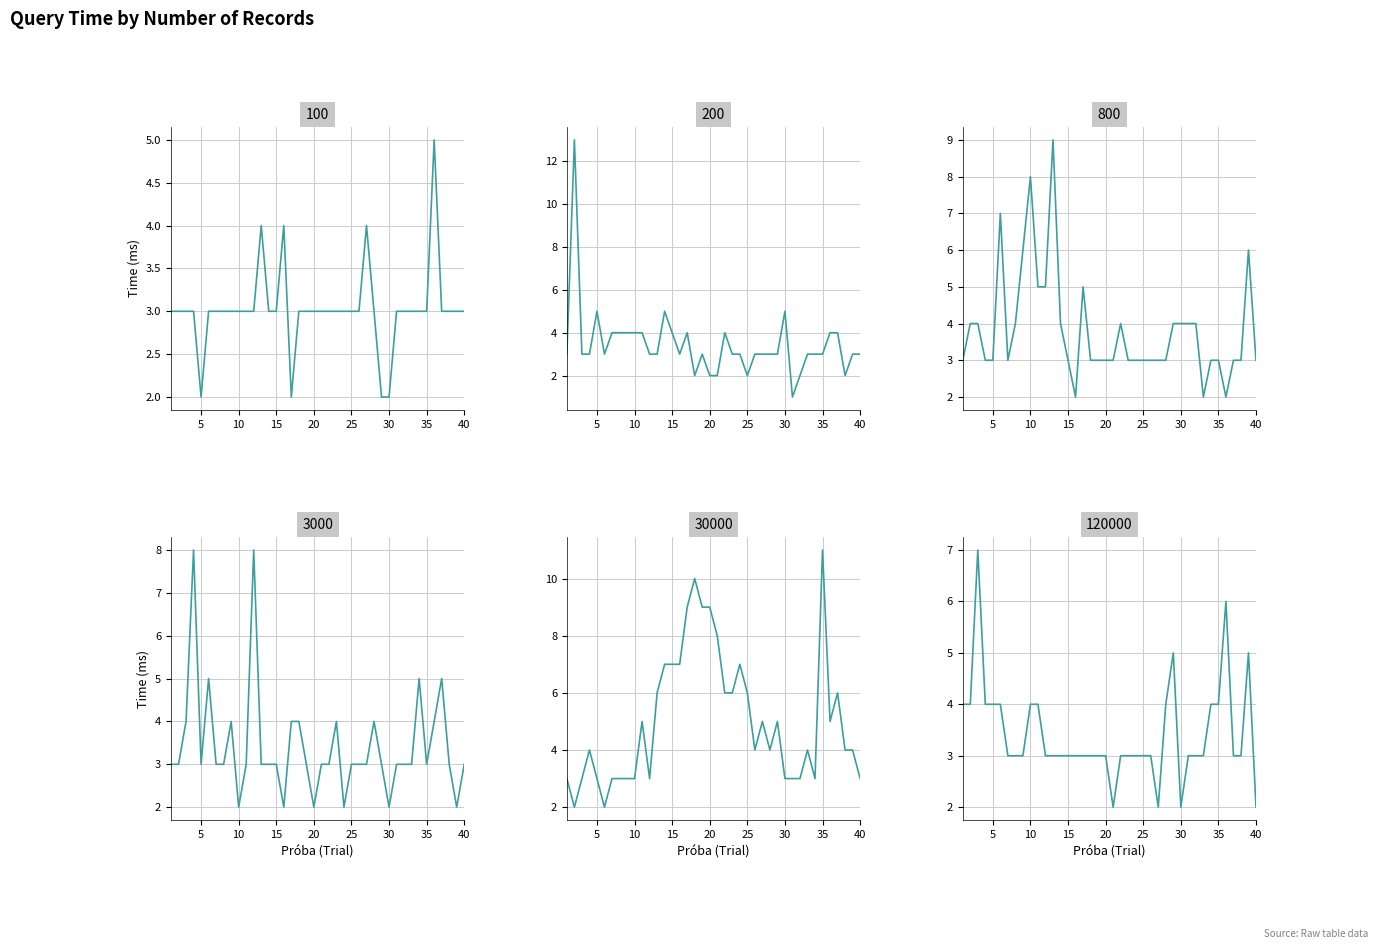

What is the difference between the highest and lowest values at 38?

2